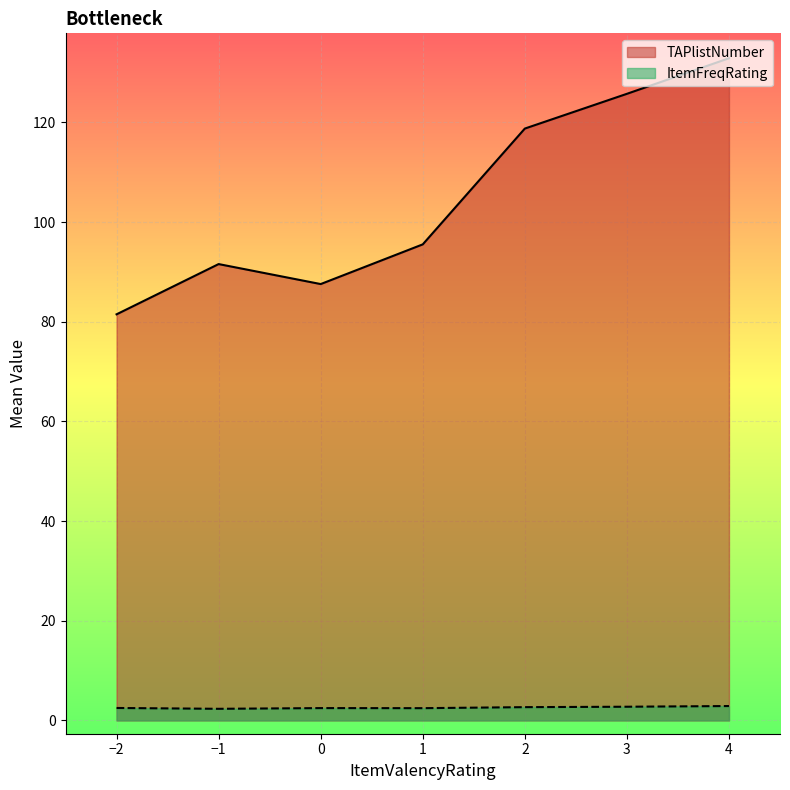

What is the average value of the ItemFreqRating series?

2.6